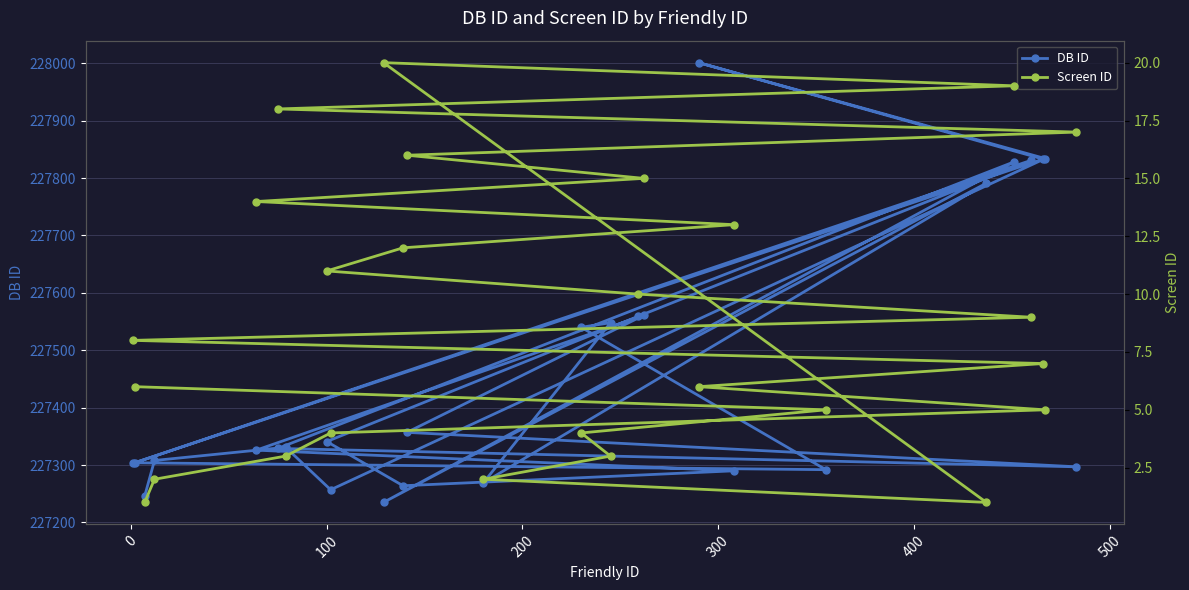

What is the sum of all Screen ID values?

231